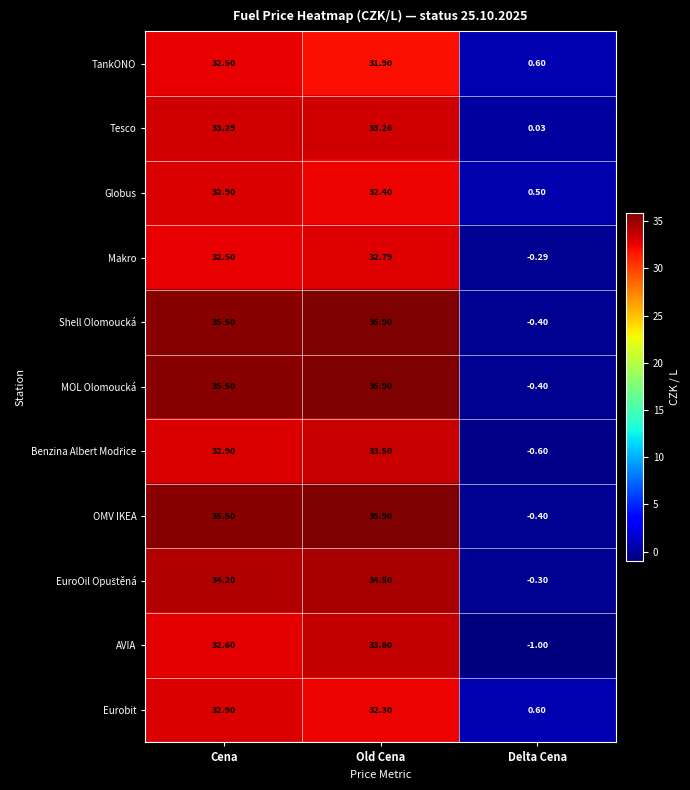

At which category does the chart reach its minimum across all series?

Delta Cena